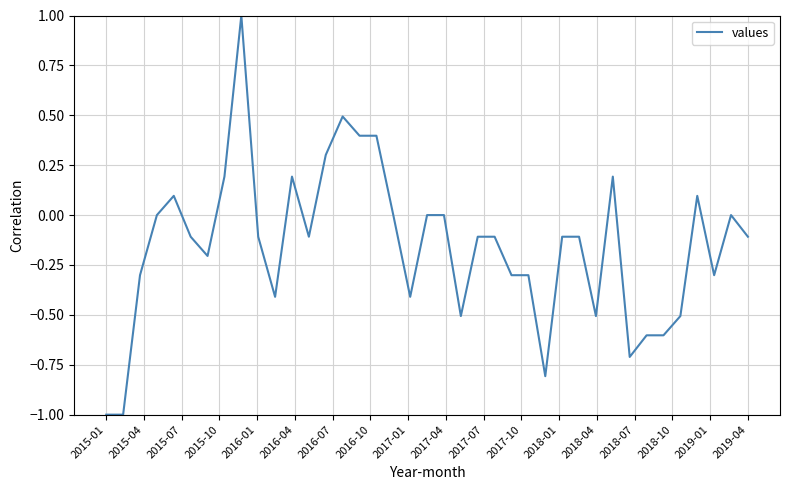

What is the minimum value shown in the chart?

-1.0